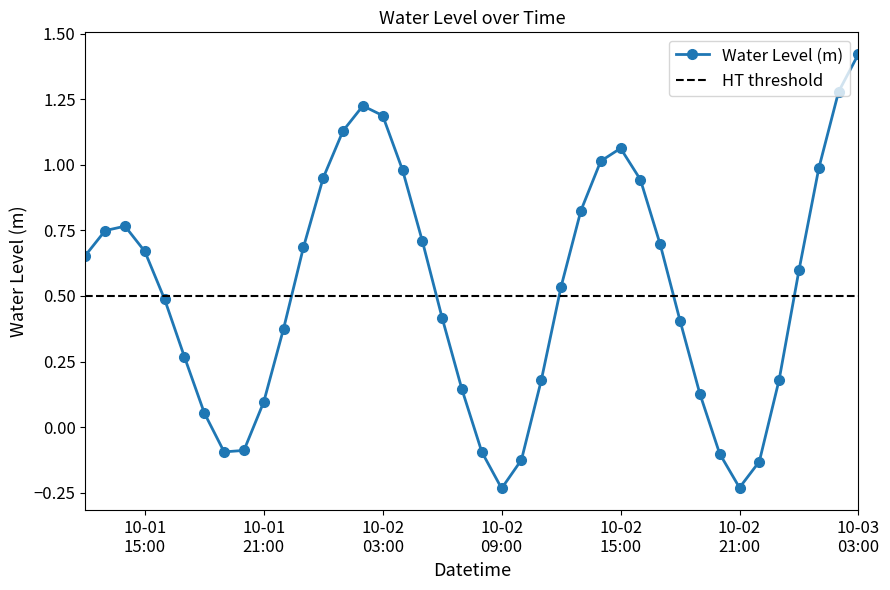

How many series are shown in this chart?

1